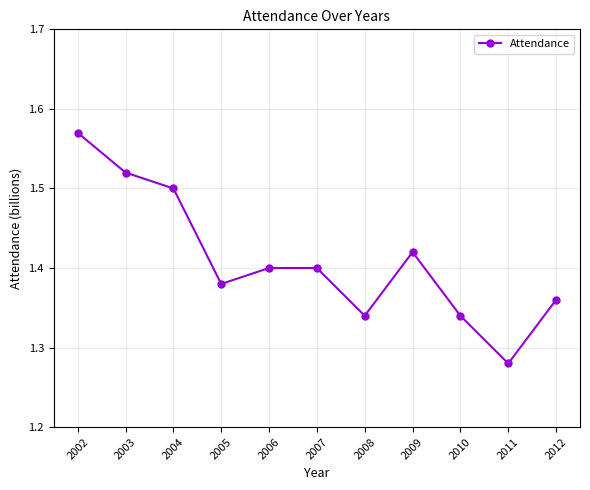

Which label corresponds to the largest value in the chart?

2002